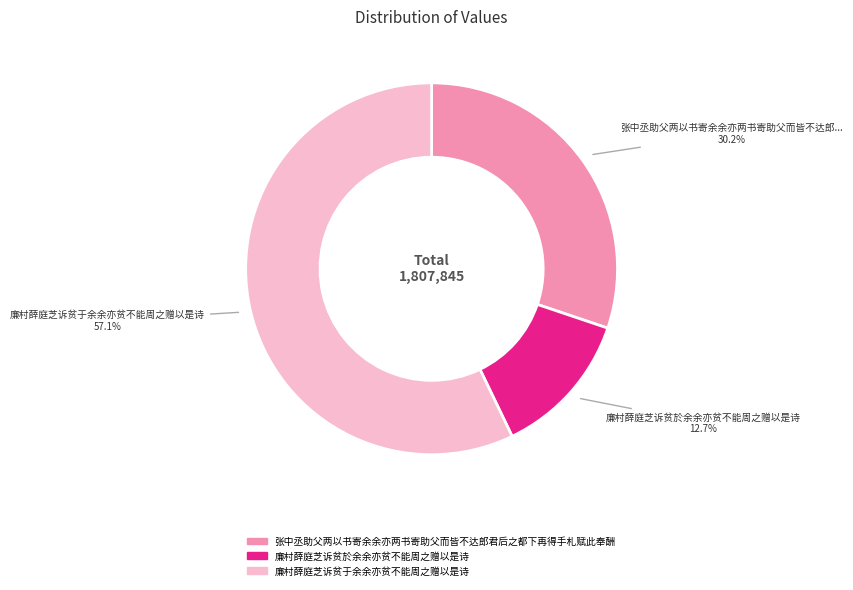

To the nearest percent, what portion does 廉村薛庭芝诉贫於余余亦贫不能周之赠以是诗 represent?

13%